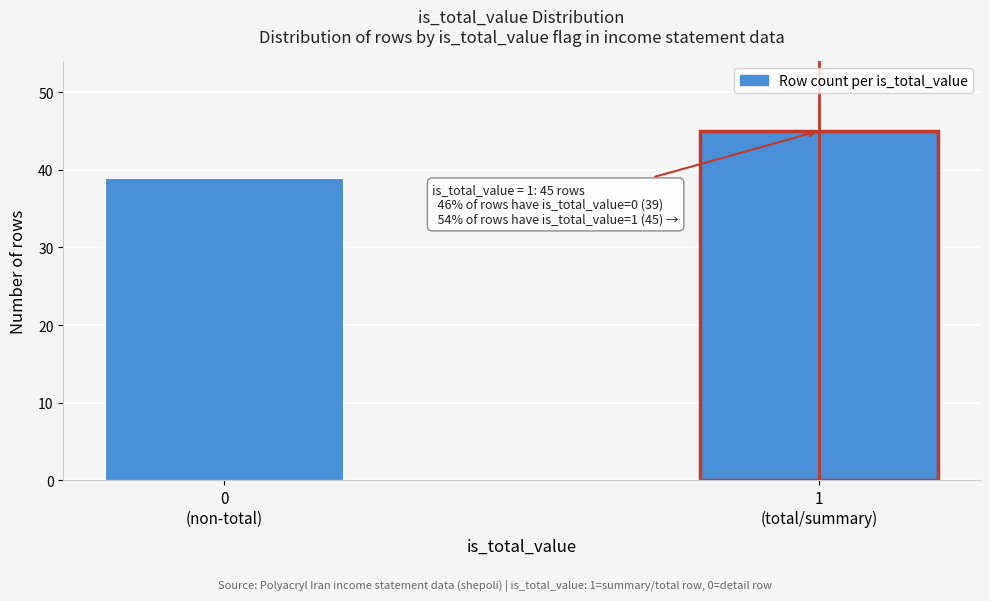

Reading left to right, list all the values displayed in this chart.

39	45